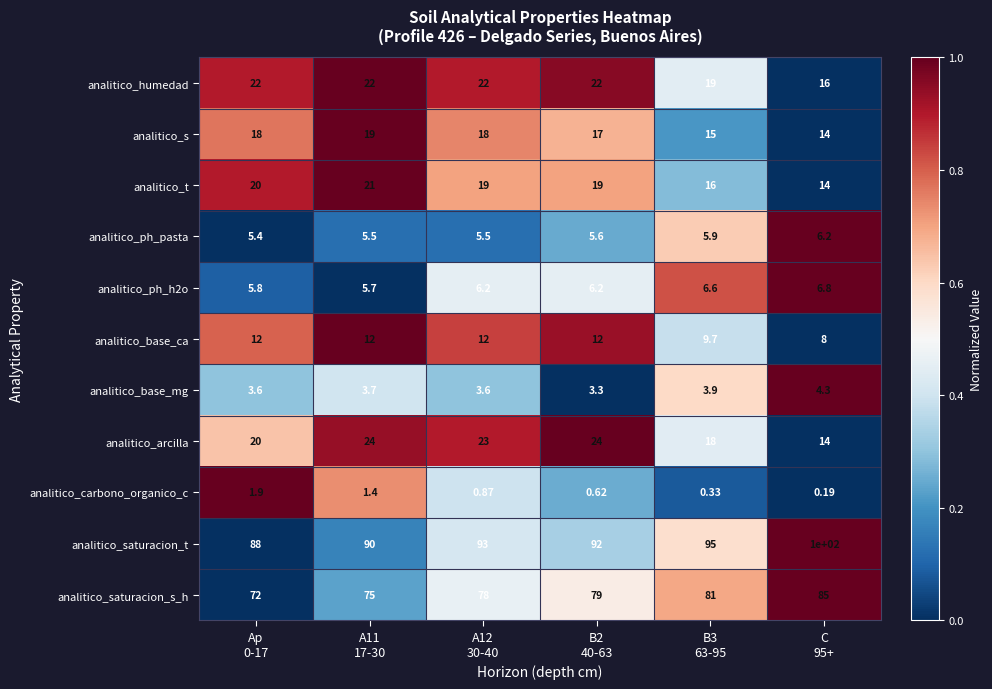

Which series has the largest total across all categories?

analitico_saturacion_t